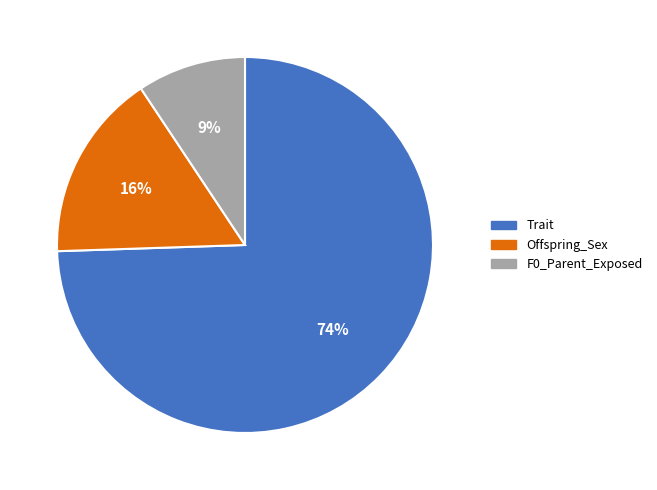

How many slices are in this pie chart?

3